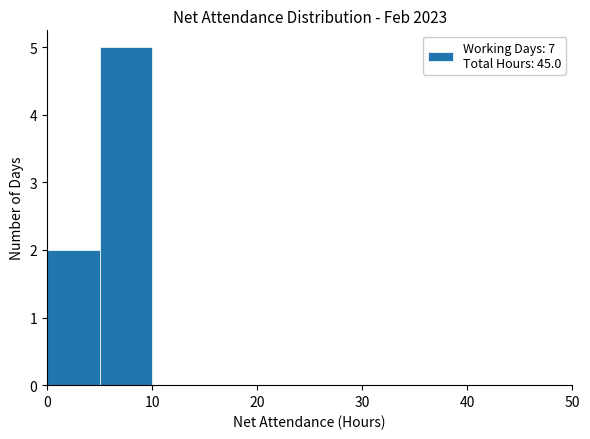

How tall is the bar that spans 5 to 10 on the x-axis? The values are not printed on the chart, so give them approximately, as read against the axis.

5